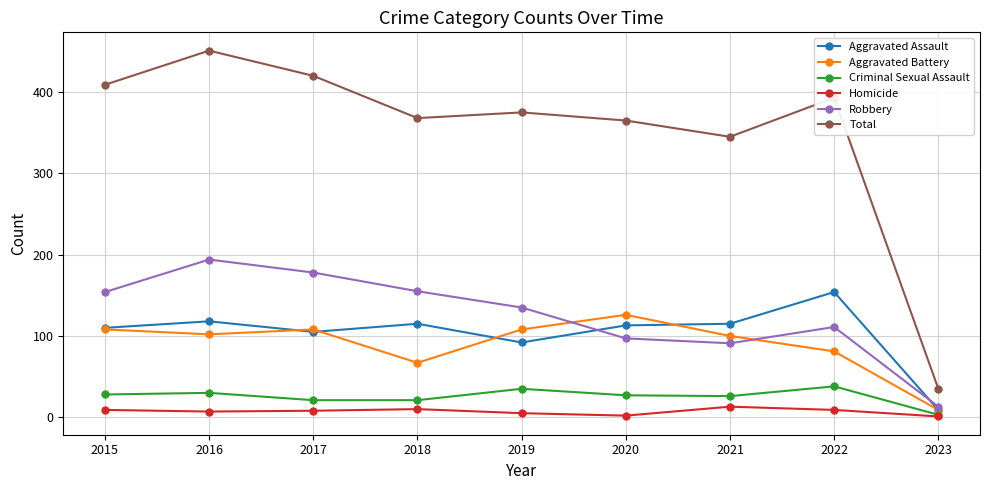

Rank the series by their maximum value, from highest to lowest.

Total, Robbery, Aggravated Assault, Aggravated Battery, Criminal Sexual Assault, Homicide